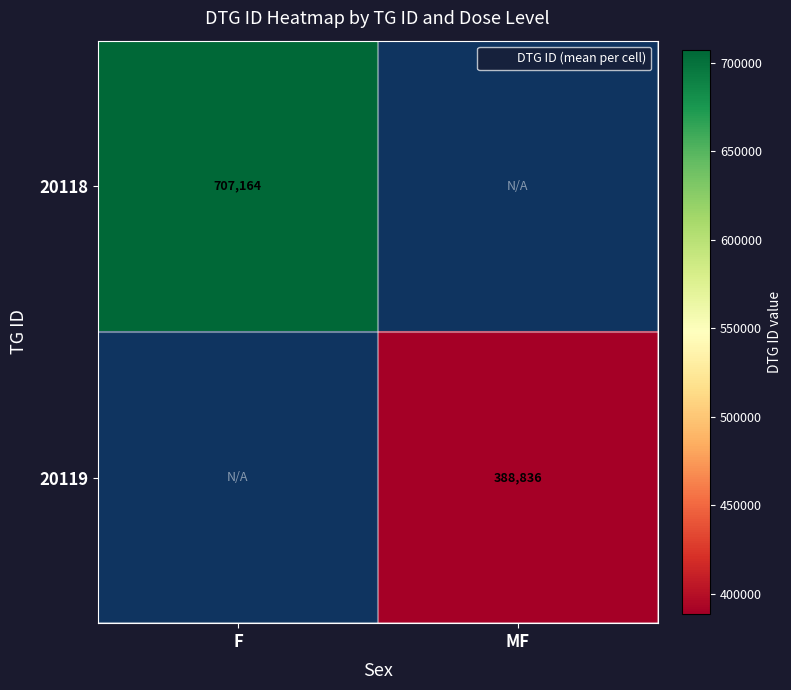

List the labels in order of 20119 value, smallest first.

F, MF